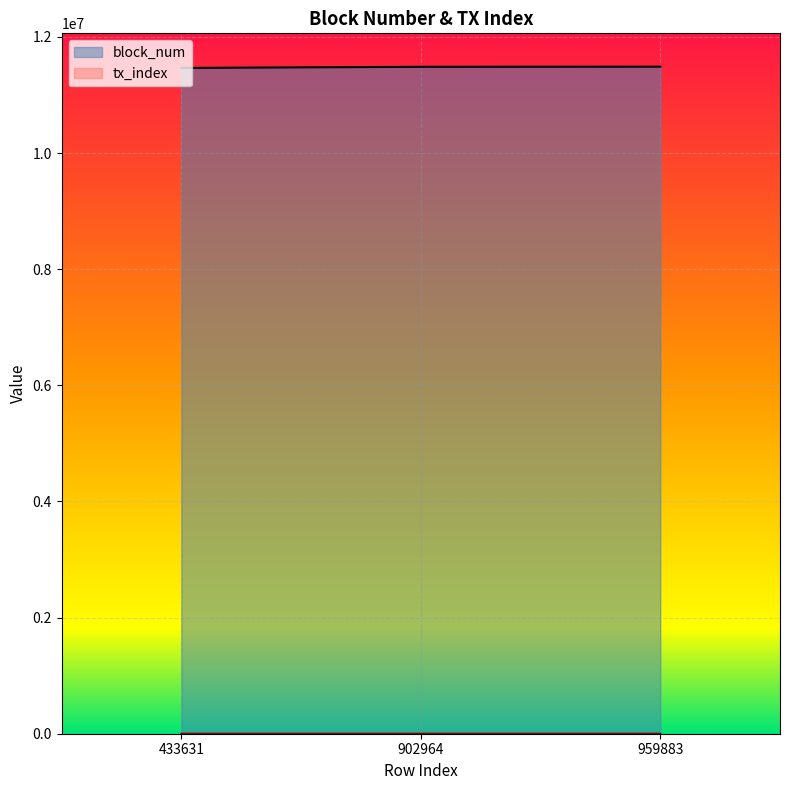

What is the value of the tx_index point at the 1st from the left?

162